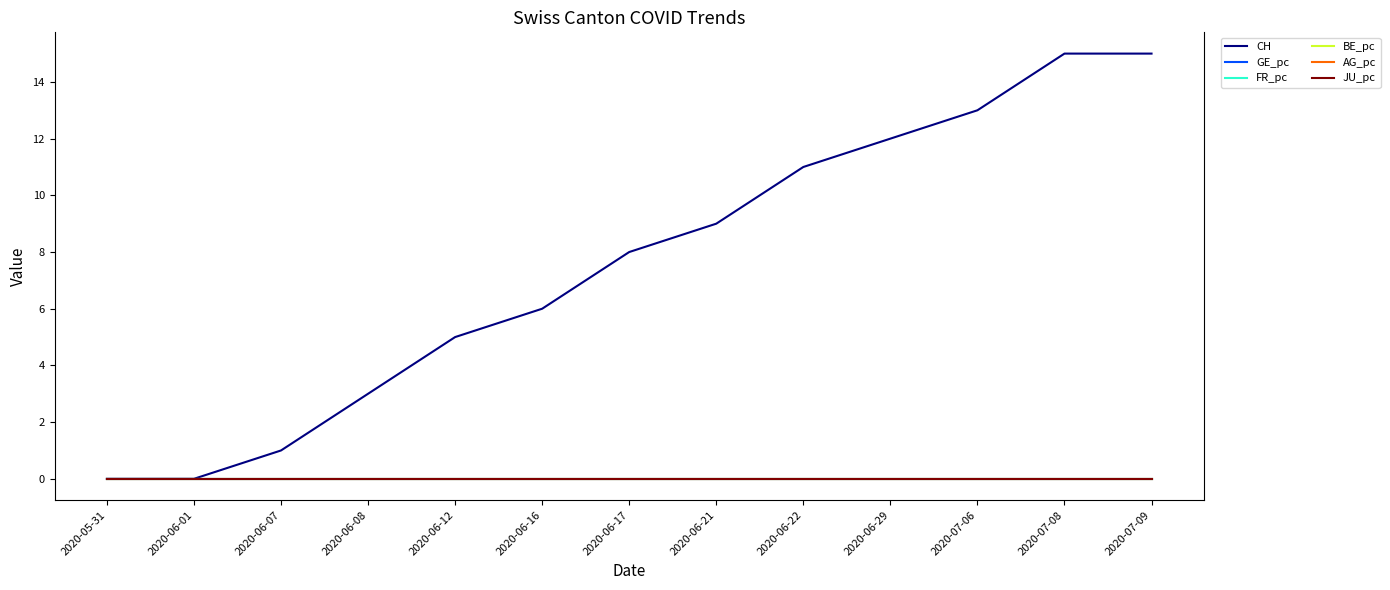

Is this an area chart (filled region under the line)?

No